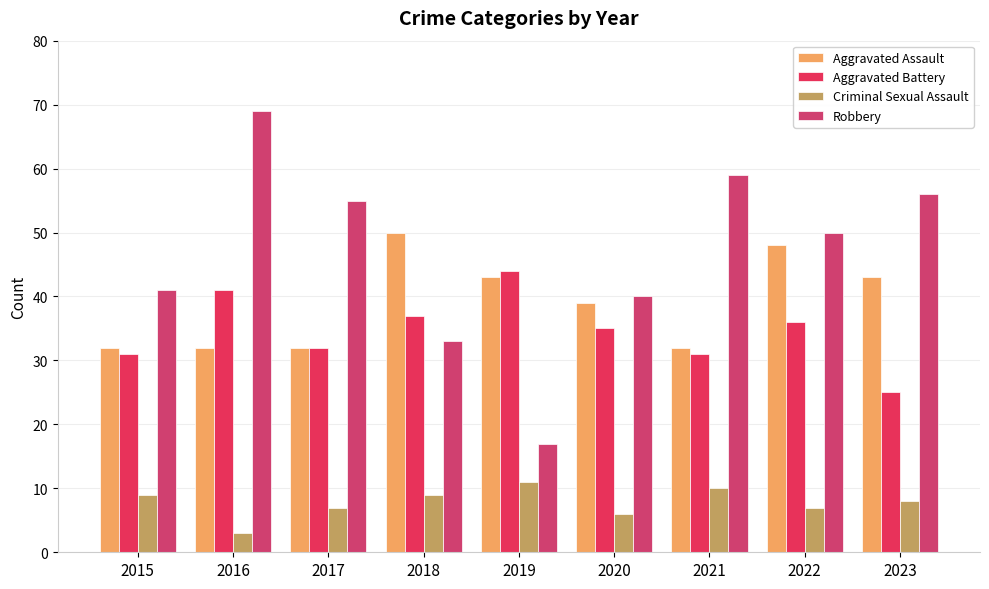

Is it true that Aggravated Battery equals 7 at 2021?

False